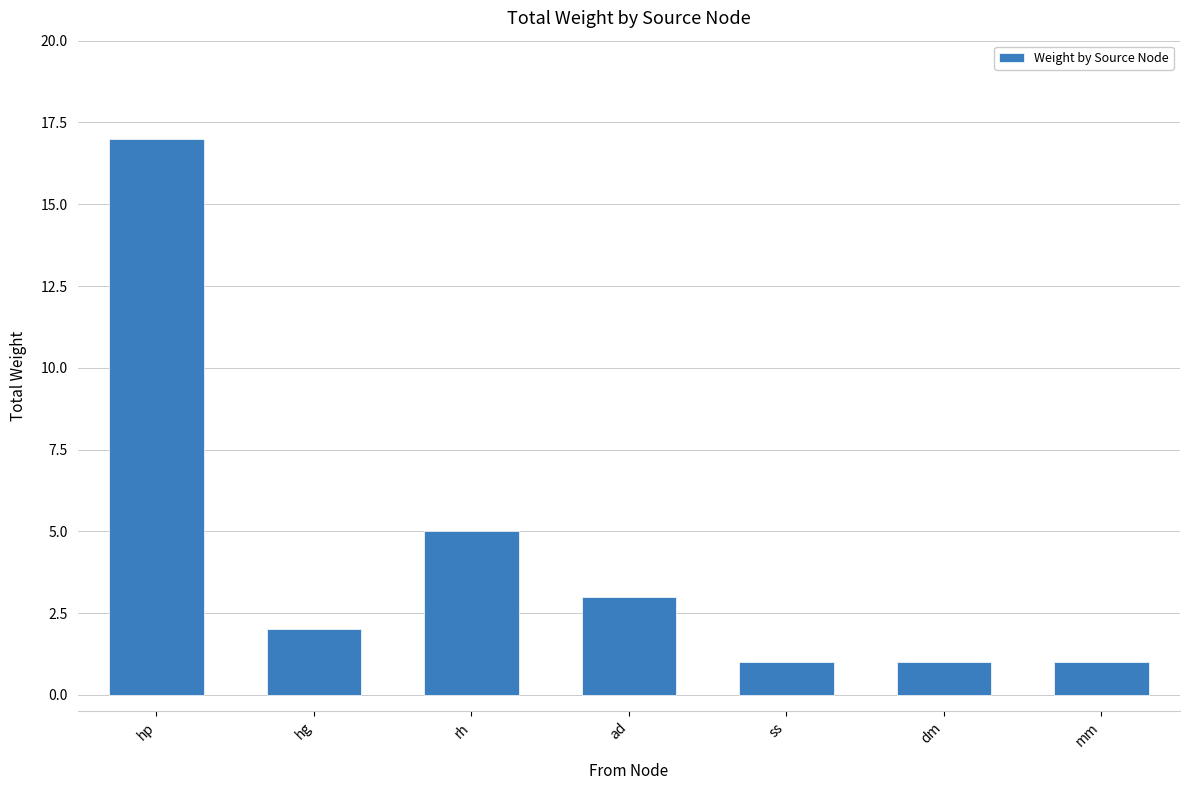

At which label is the value closest to 9?

rh